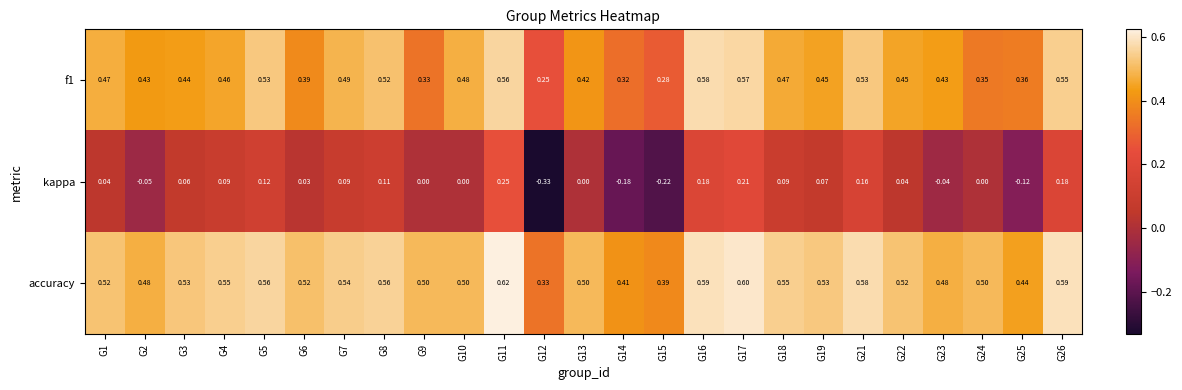

Which series has the largest range (max minus min)?

kappa